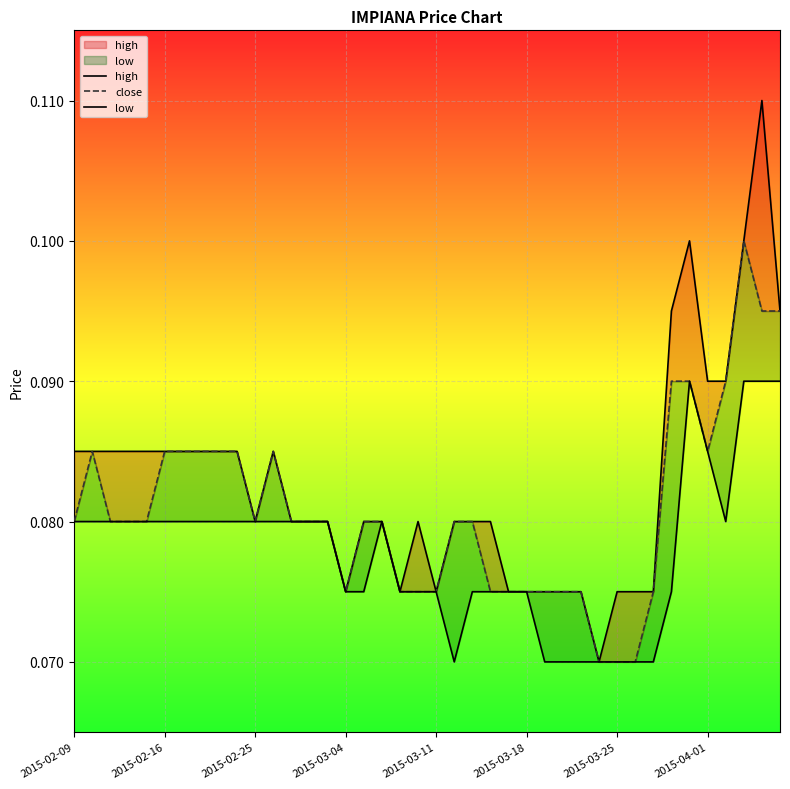

What is the minimum value shown in the chart?

0.1